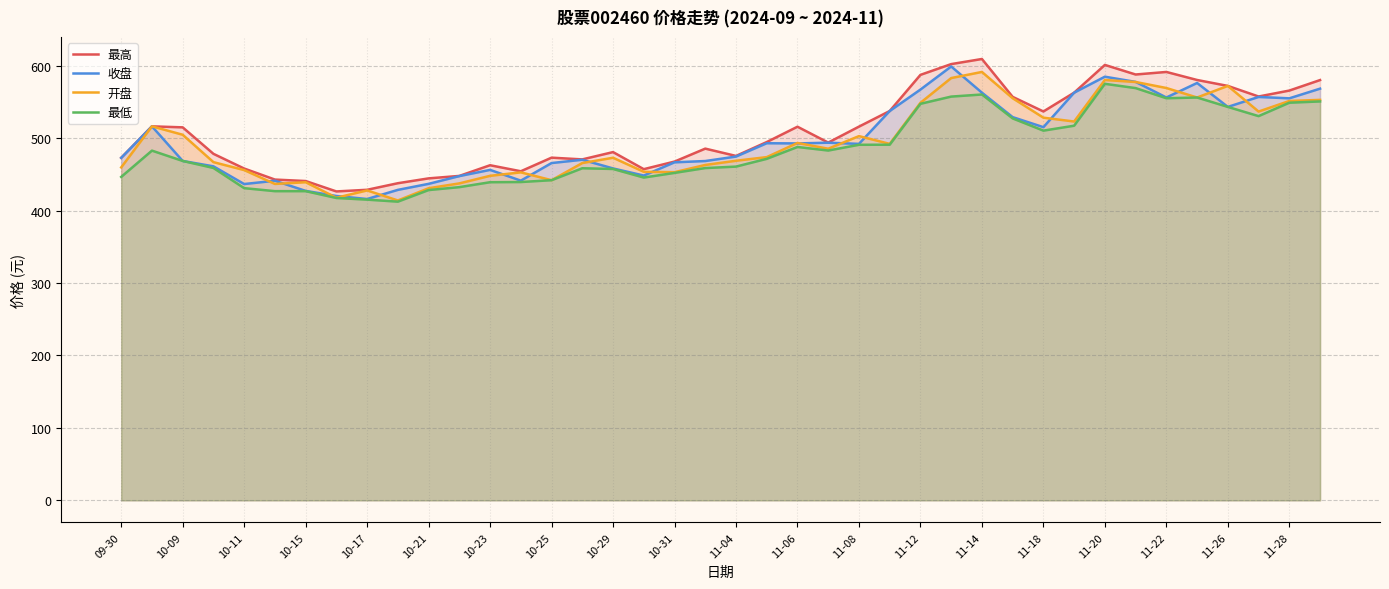

How many interior local peaks does the 收盘 series have?

10